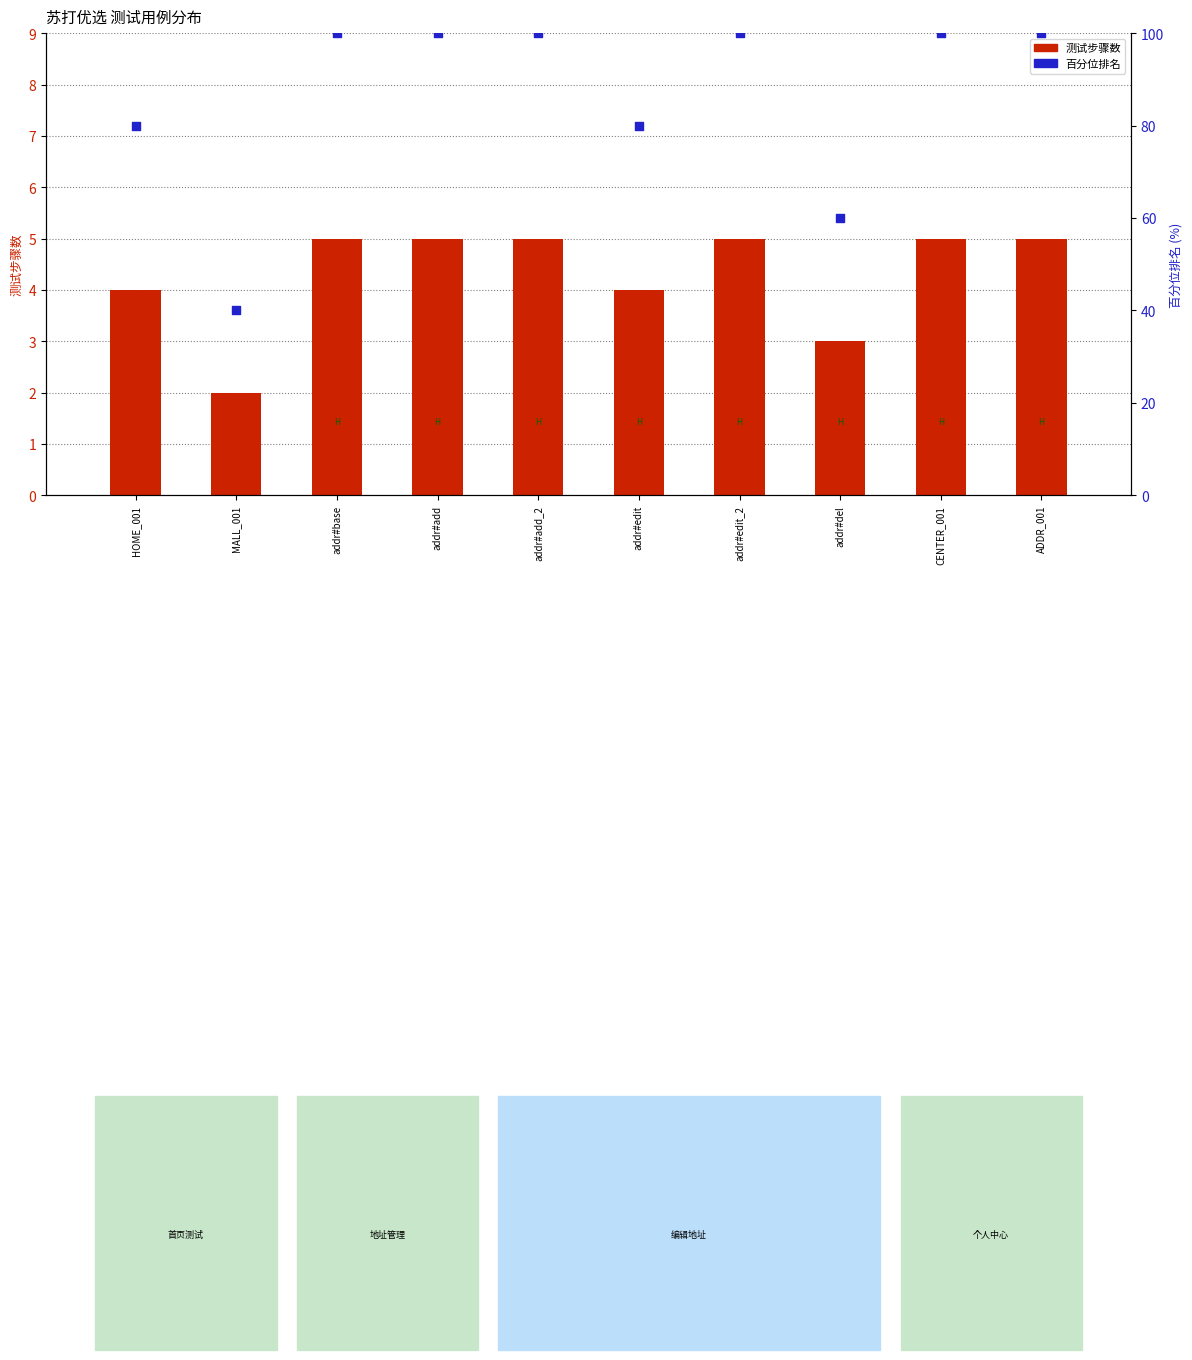

At how many categories does at least one series exceed 22?

10